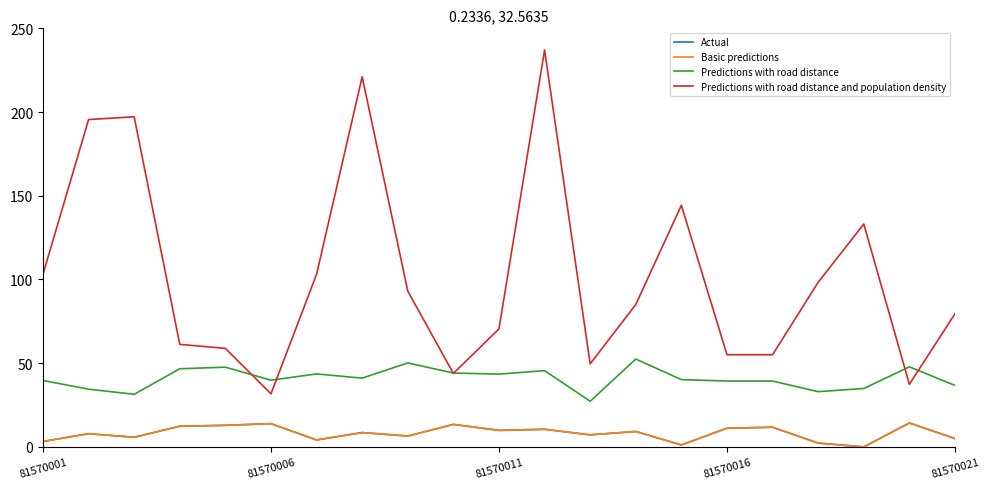

At how many categories does at least one series exceed 133?

6